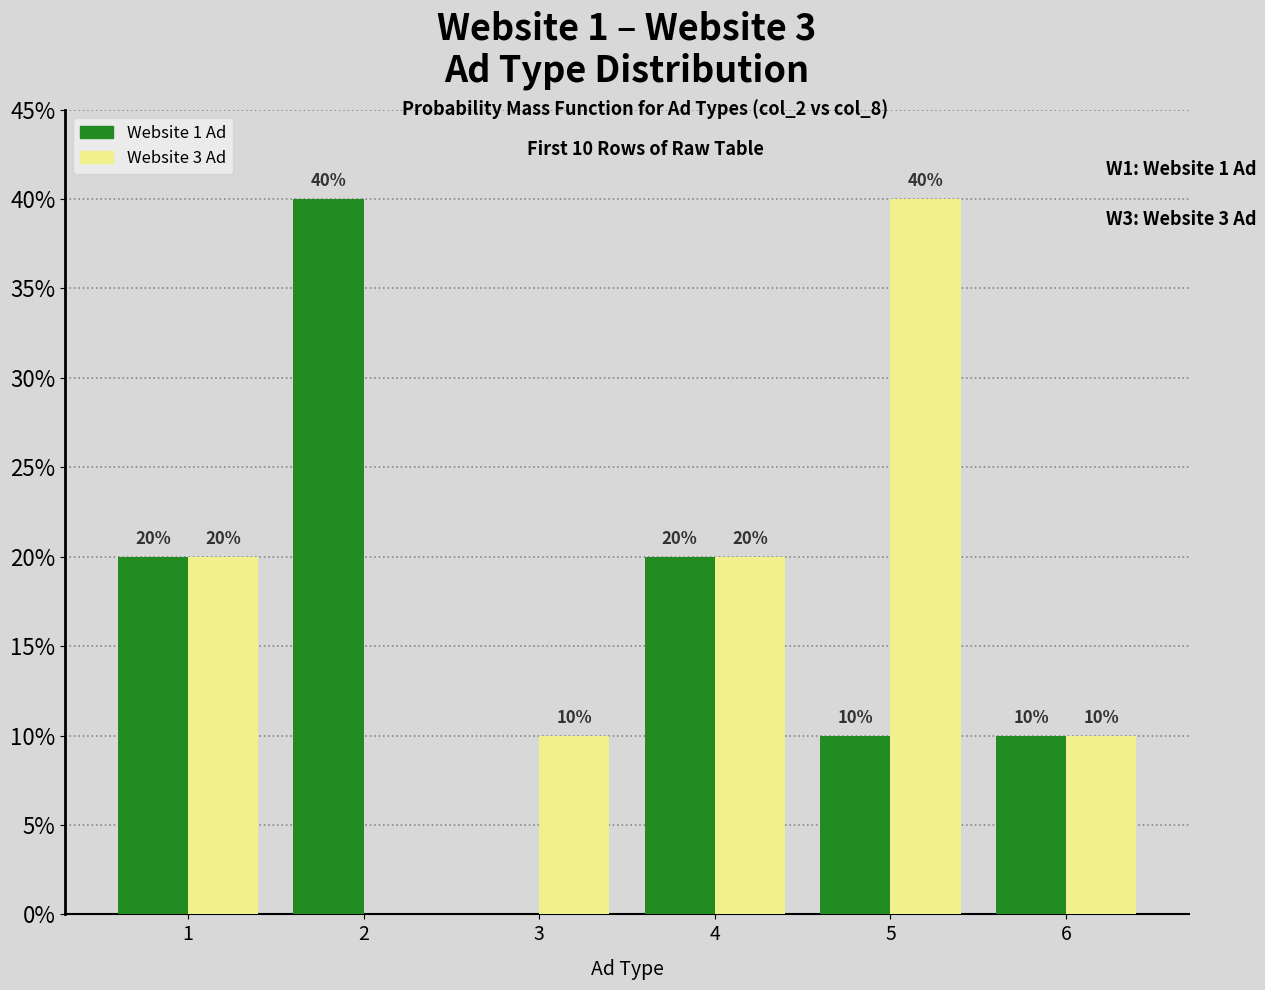

Rank the categories by Website 1 Ad value from lowest to highest.

3, 5, 6, 1, 4, 2